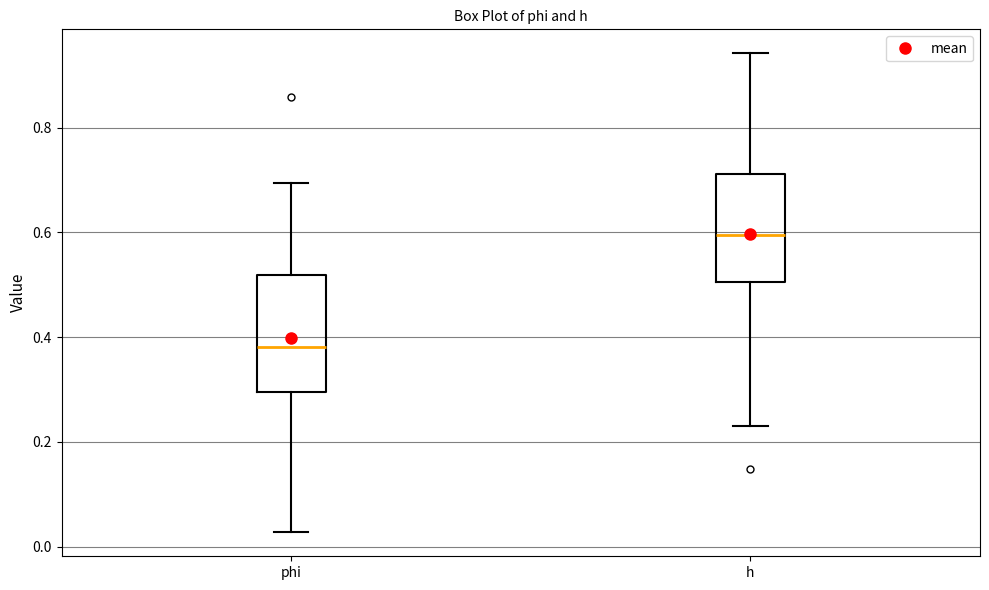

Reading left to right, transcribe this box plot: for each box, give where its median line is, the range the box spans, and where its two whiskers end, as read against the y-axis. The values are not printed on the chart, so give them approximately, as read against the axis.

phi: median 0.38, box 0.30 to 0.52, whiskers 0.02 to 0.70
h: median 0.60, box 0.50 to 0.72, whiskers 0.24 to 0.94